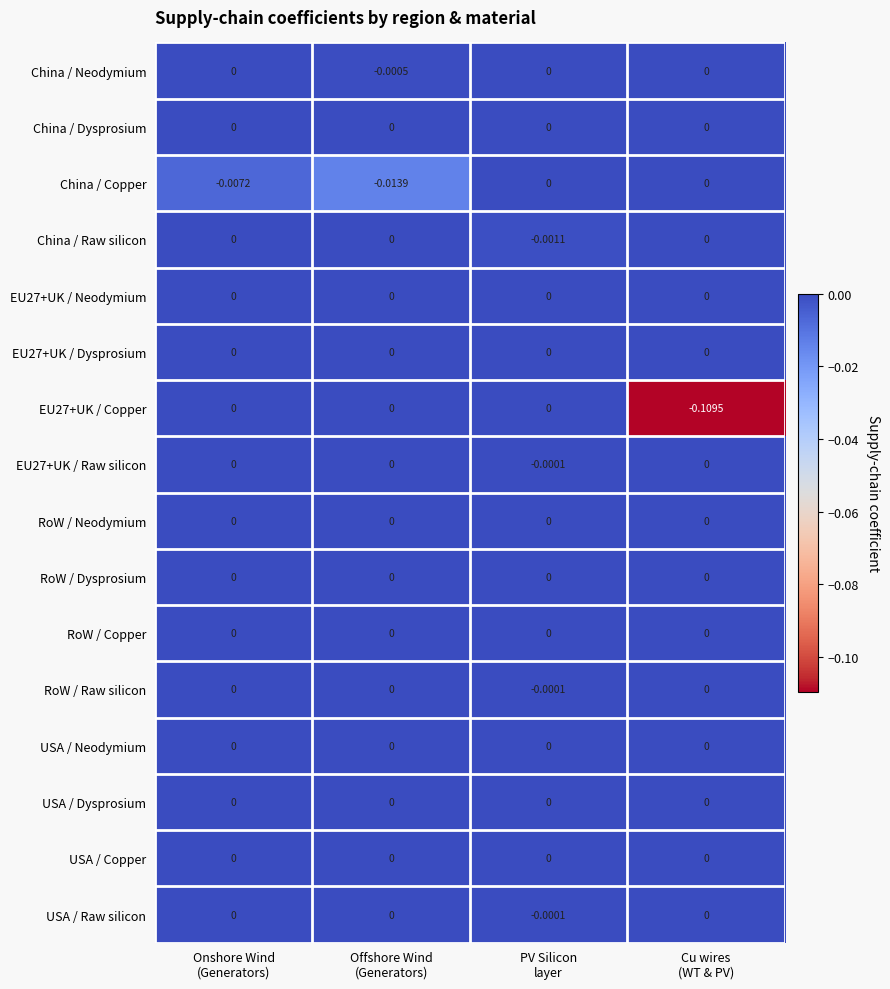

At which category is the sum across all series the highest?

PV Silicon
layer